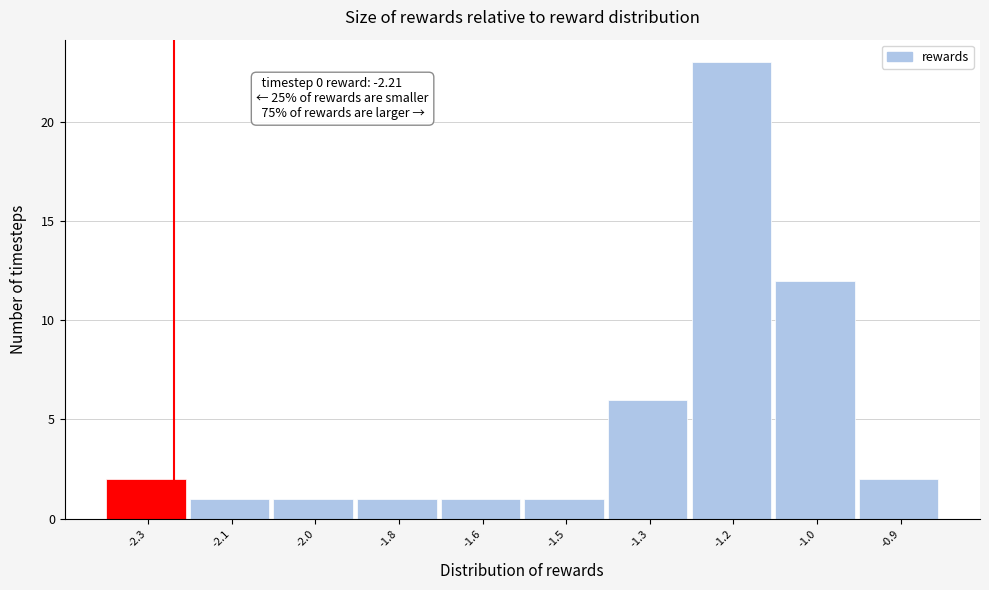

Reading right to left, extract all data points from this chart.

-0.9=2	-1.0=12	-1.2=23	-1.3=6	-1.5=1	-1.6=1	-1.8=1	-2.0=1	-2.1=1	-2.3=2